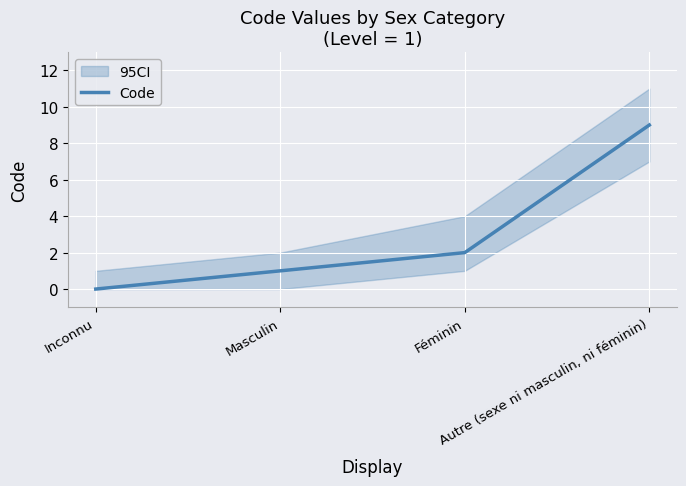

What is the greatest value displayed?

9